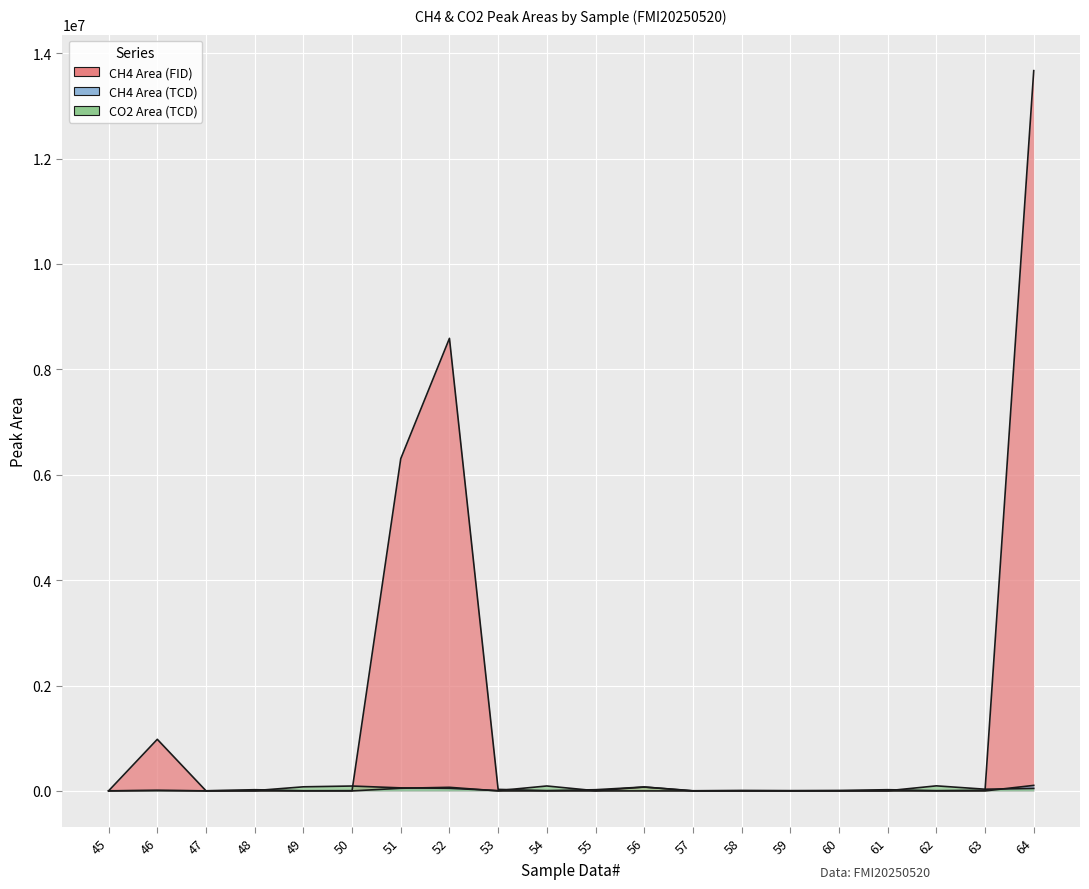

Which series changed the most between 50 and 51?

CH4 Area (FID)